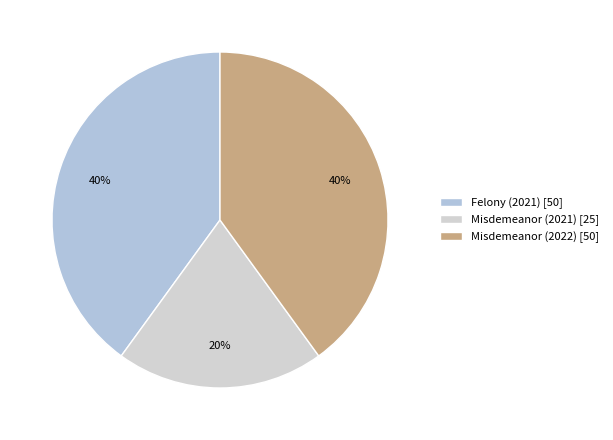

To the nearest percent, what is the average slice percentage?

33%